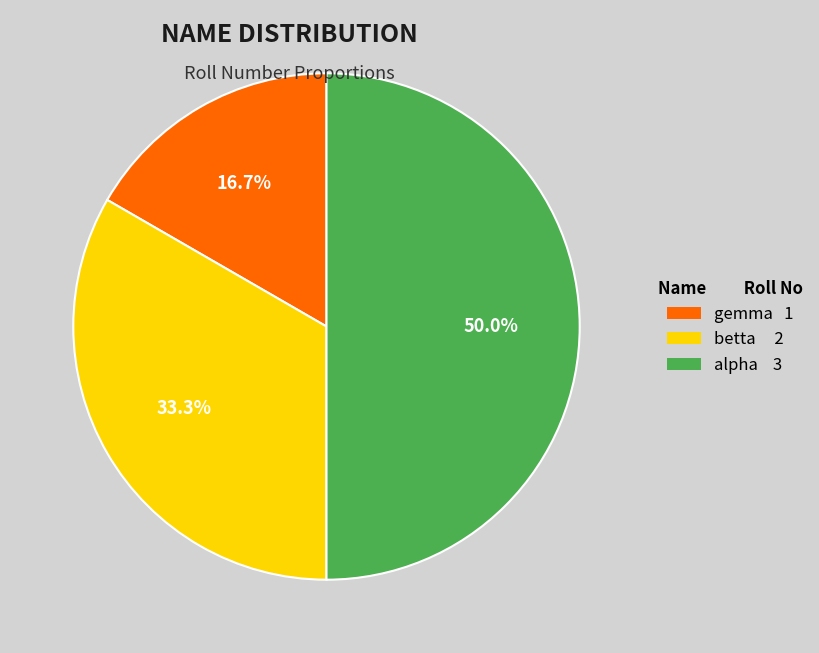

What percentage is the alpha slice, to the nearest percent?

50%